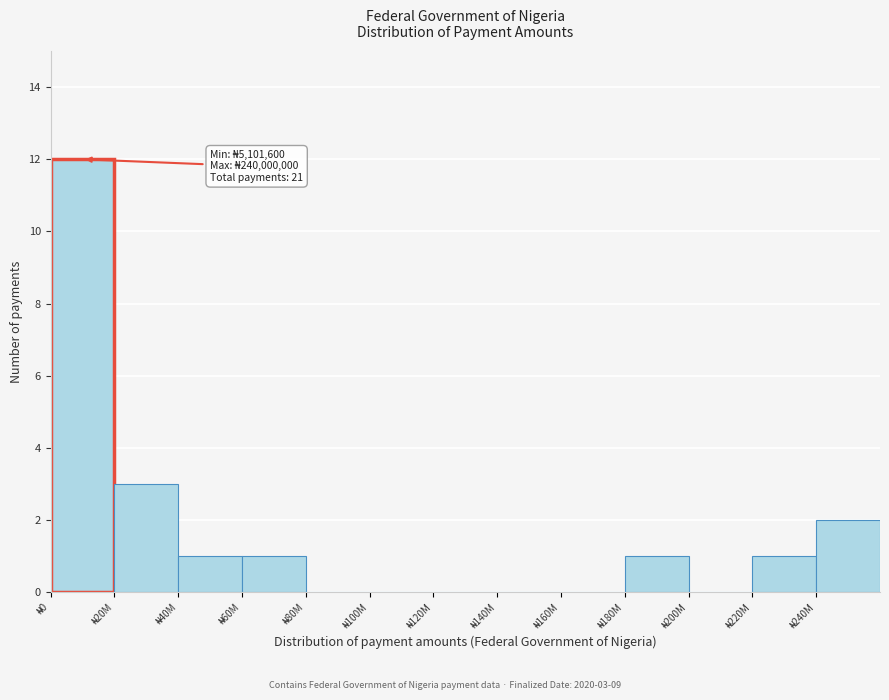

What is the sum of all values?

21